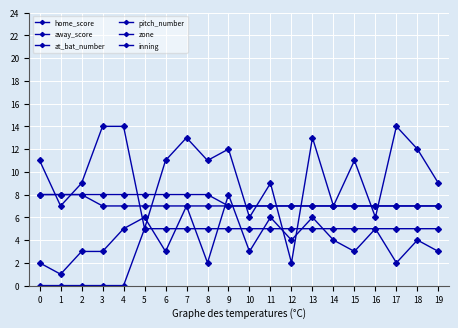

Is it true that pitch_number equals 3 at 14?

False